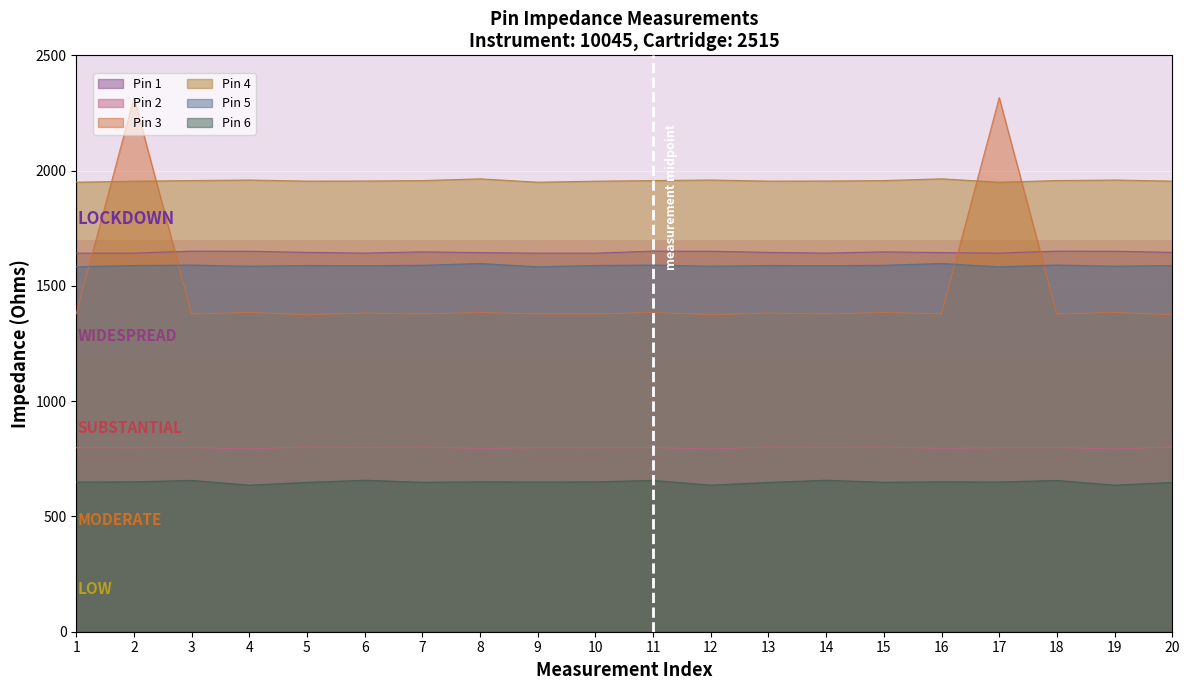

Between 11 and 15, which series saw the biggest shift?

Pin 6